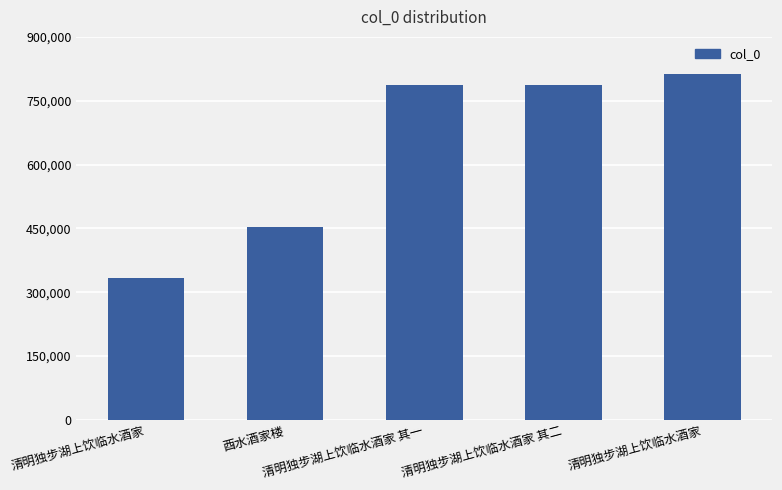

Is it true that the value at 酉水酒家楼 is 453347?

True